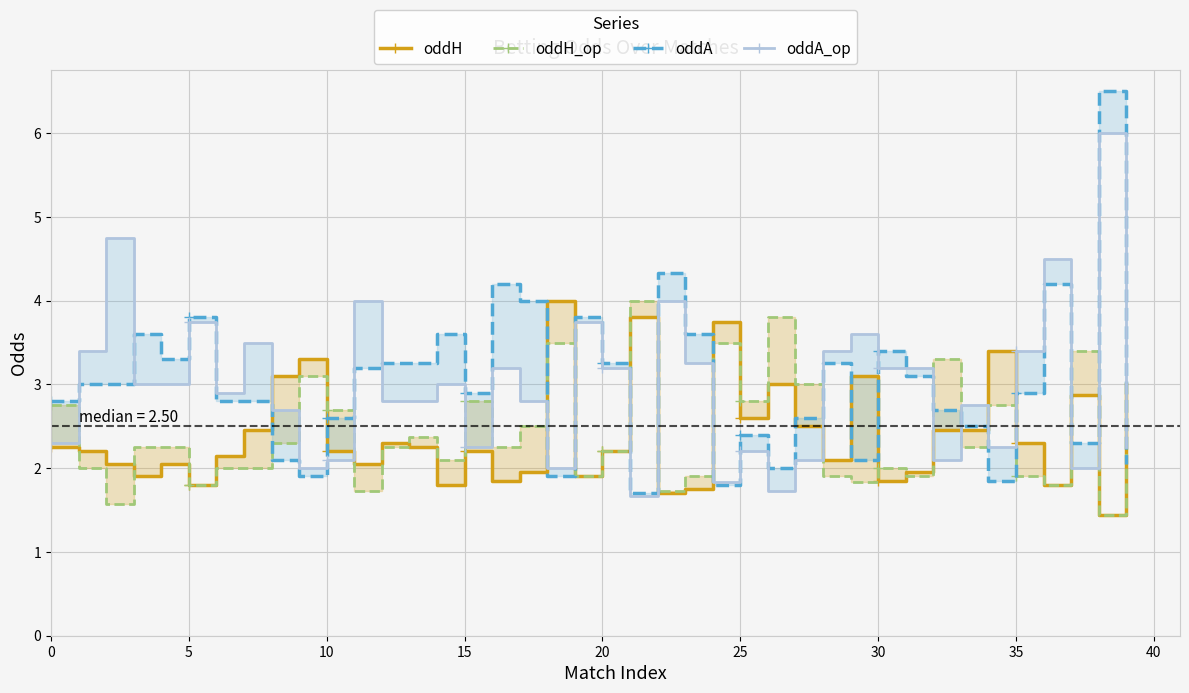

At which category is the sum across all series the highest?

38